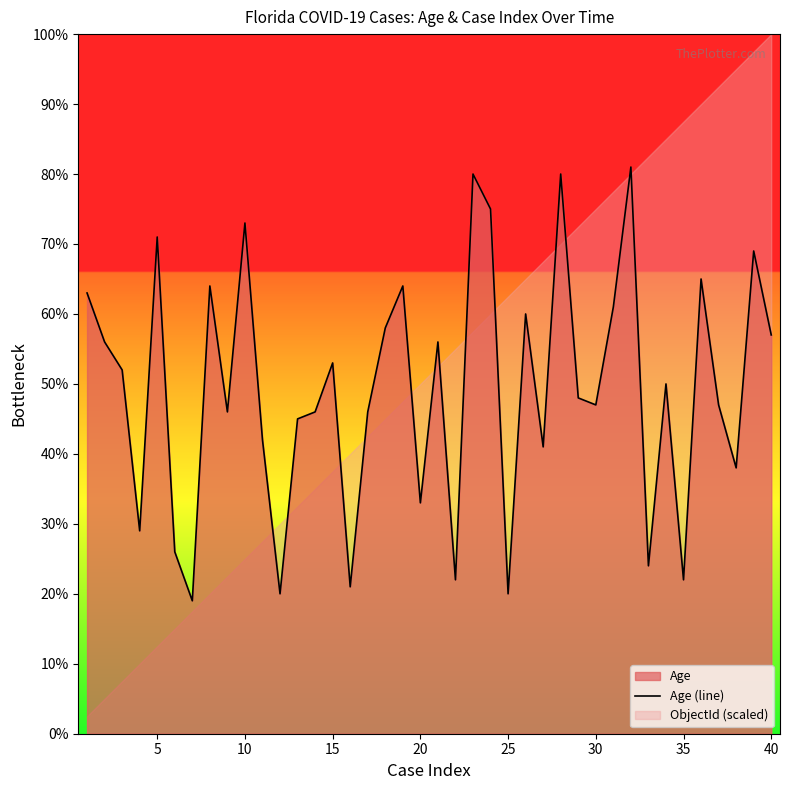

The Age (line) series shows 11 at 35. True or false?

False